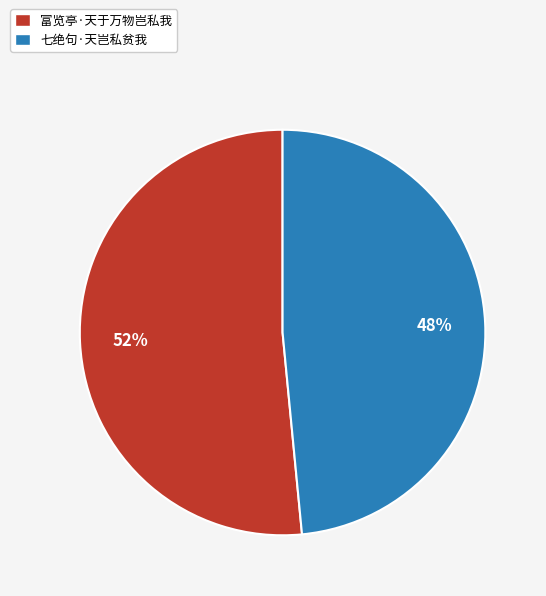

Combined, do 七绝句·天岂私贫我 and 富览亭·天于万物岂私我 account for over 50%?

Yes